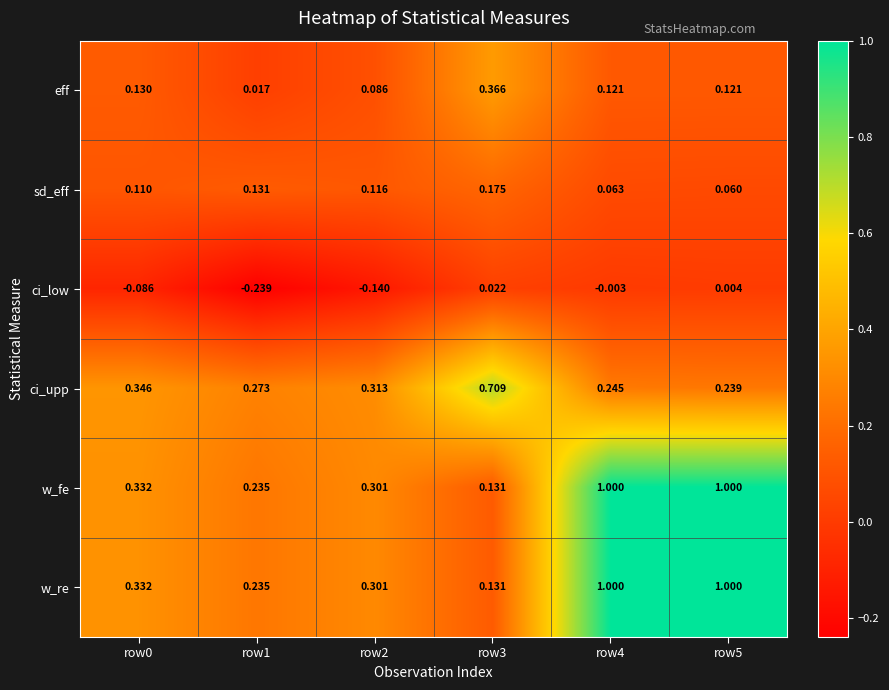

Which series changed the most between row1 and row3?

ci_upp